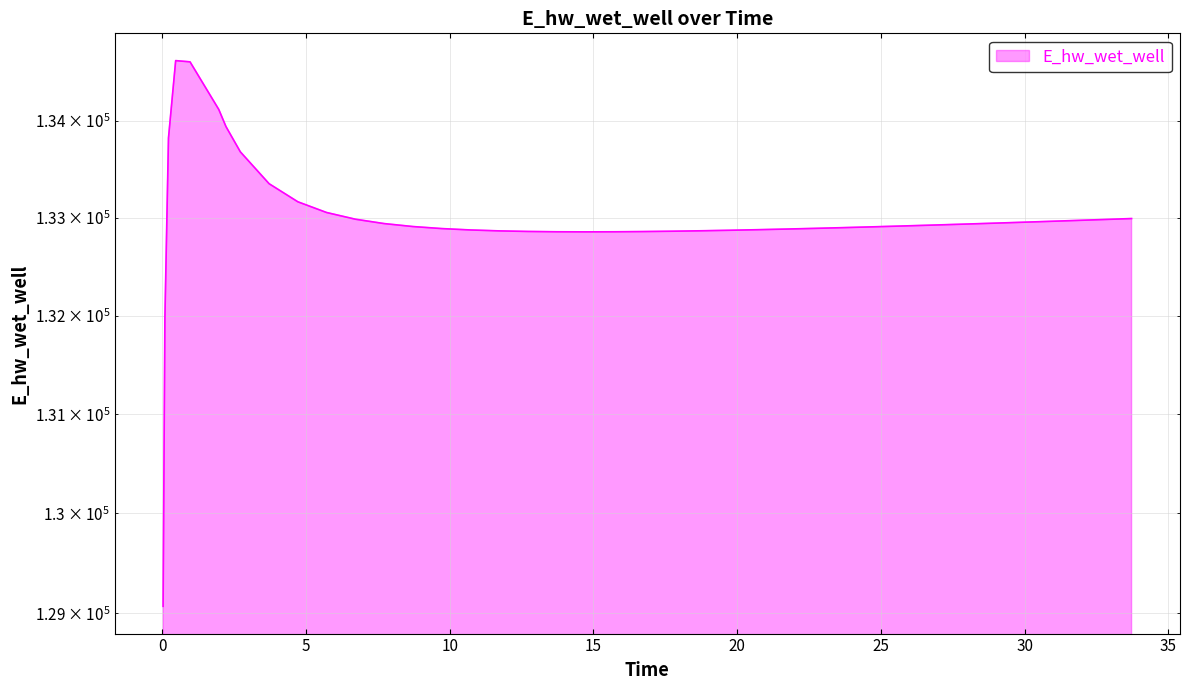

What is the label of the 34th point from the right?

25